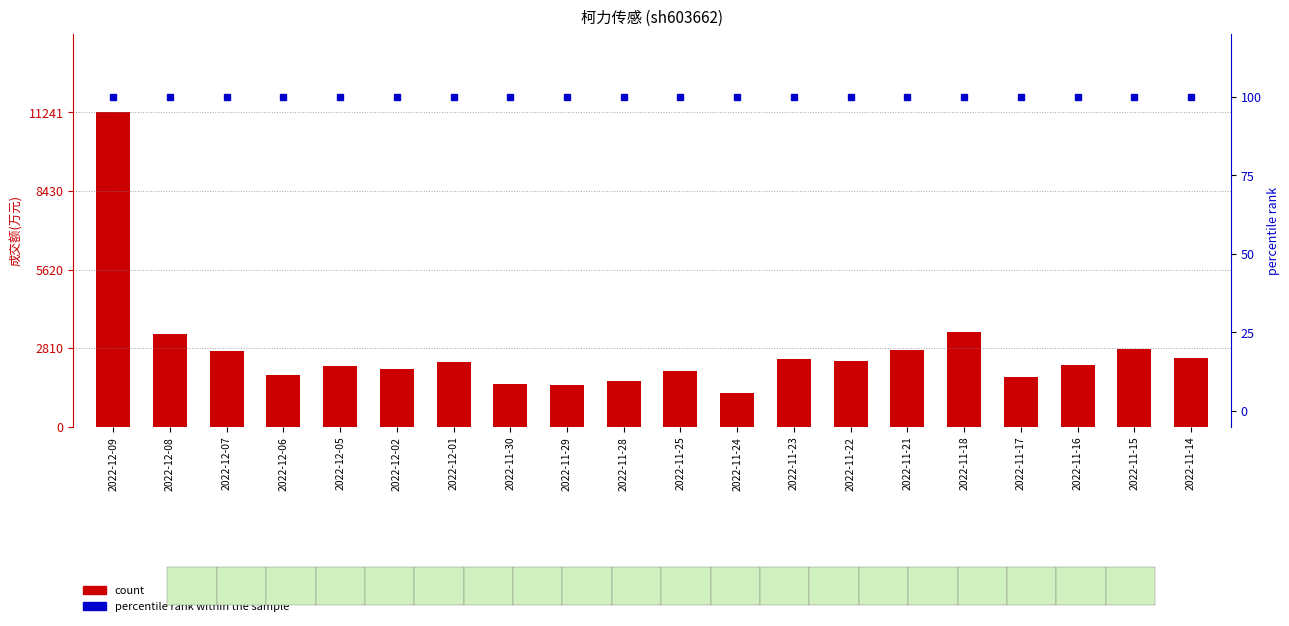

What is the difference between the maximum and minimum values in the count series?

10036